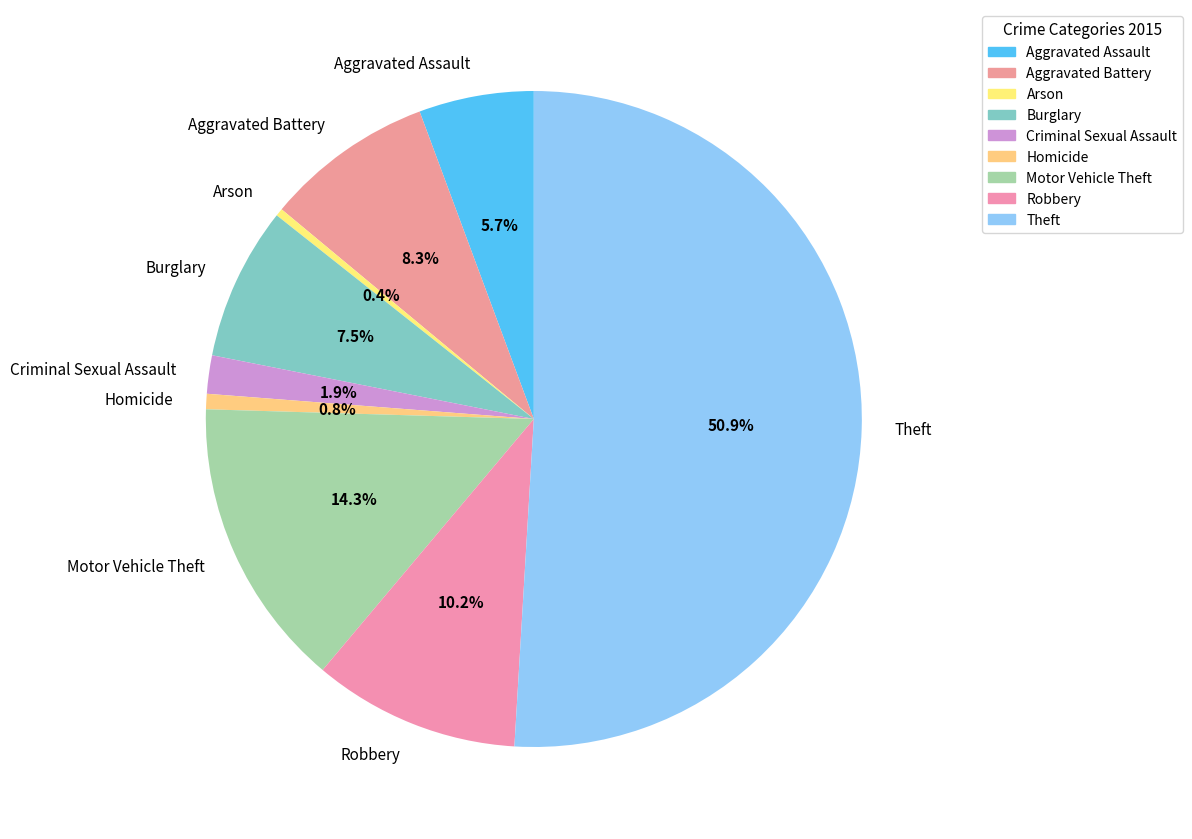

How many slices are in this pie chart?

9